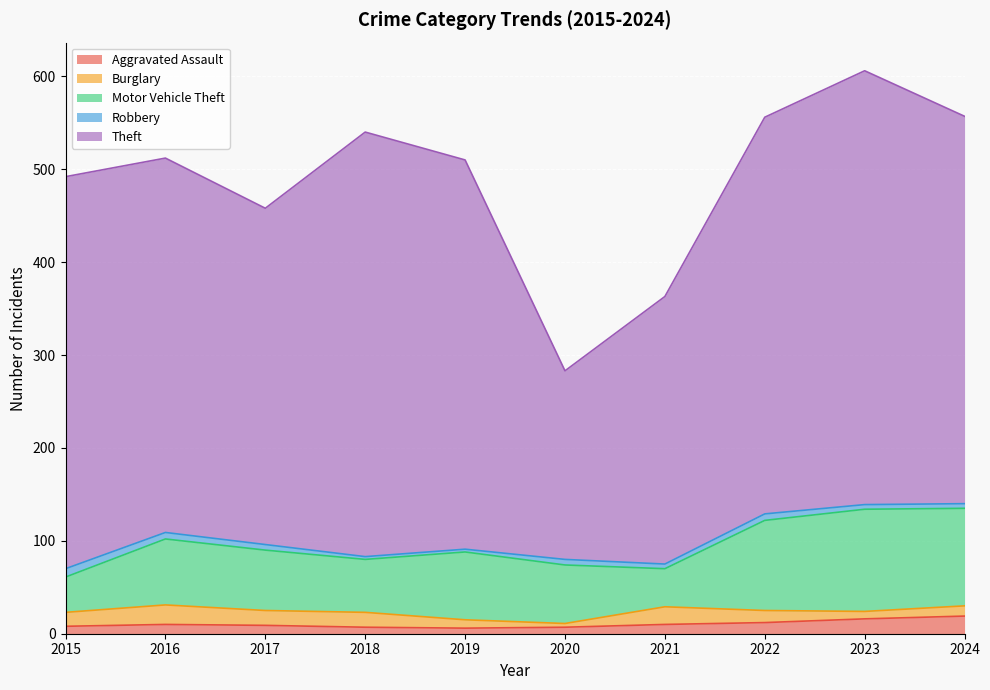

What is the value of the Motor Vehicle Theft point at the 1st from the left?

38